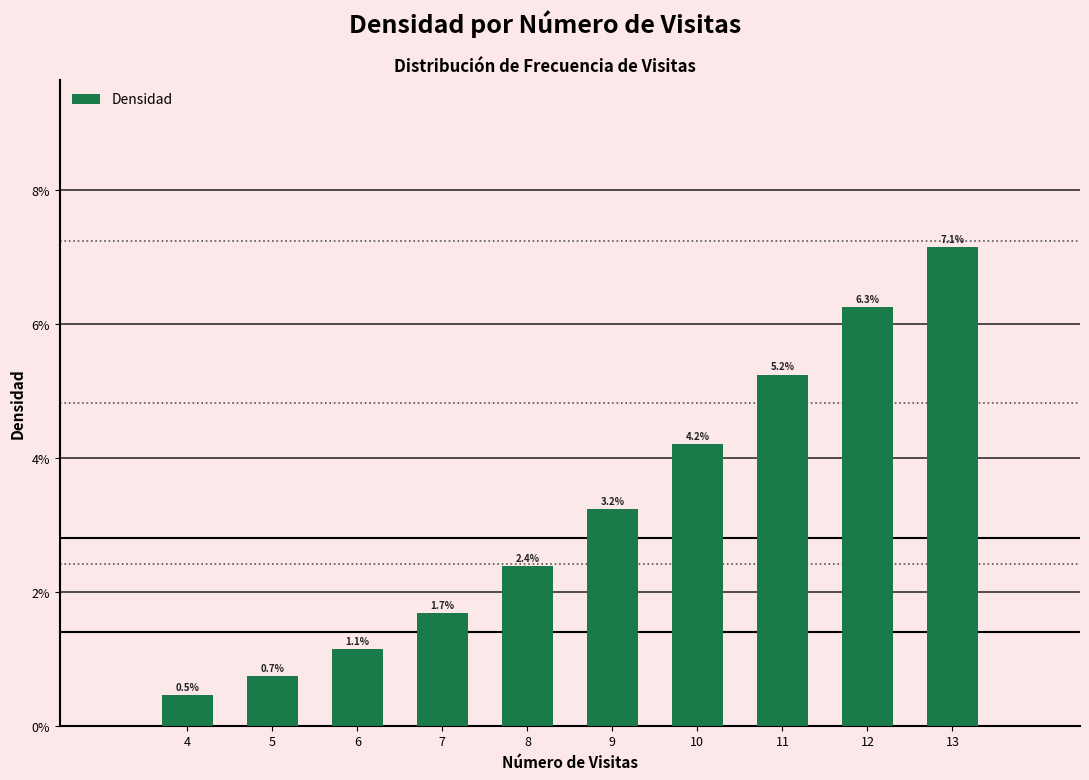

The value at 7 is 0.0. True or false?

True